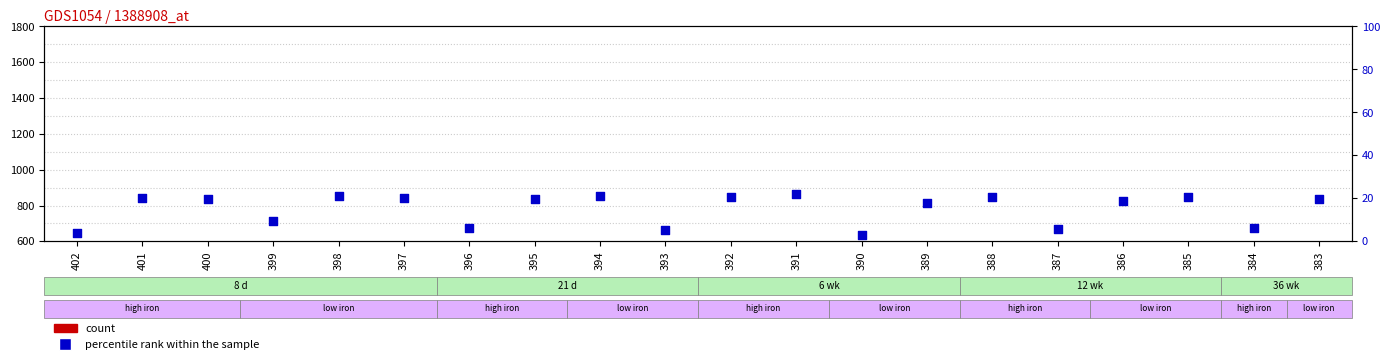

At how many categories does at least one series exceed 160?

20